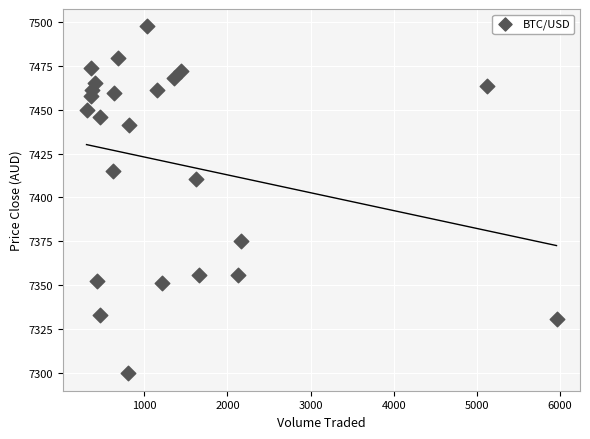

What Y value in the scatter plot is closest to 7398?

7410.4